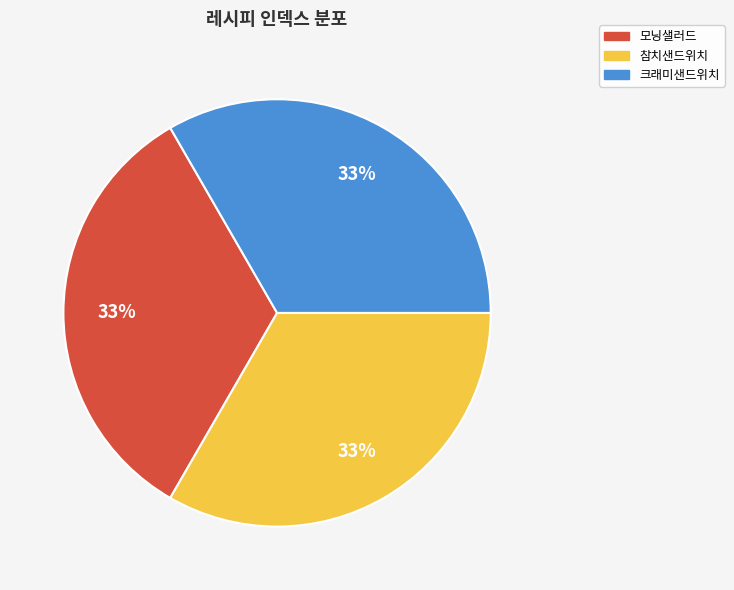

To the nearest percent, what portion does 참치샌드위치 represent?

33%